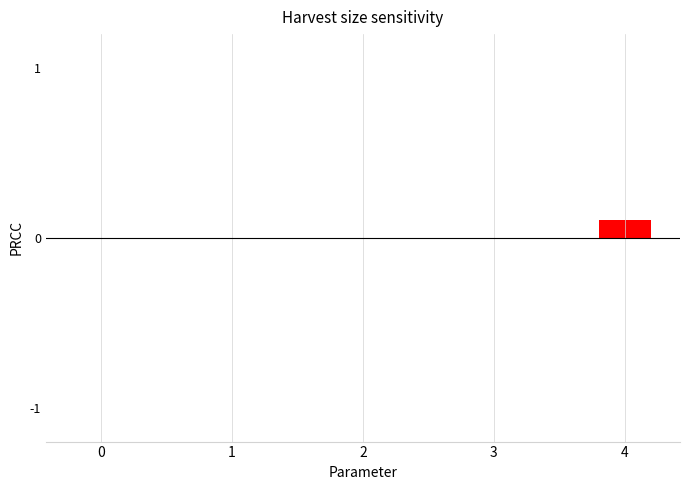

Are the bars grouped side by side (vs. stacked)?

No